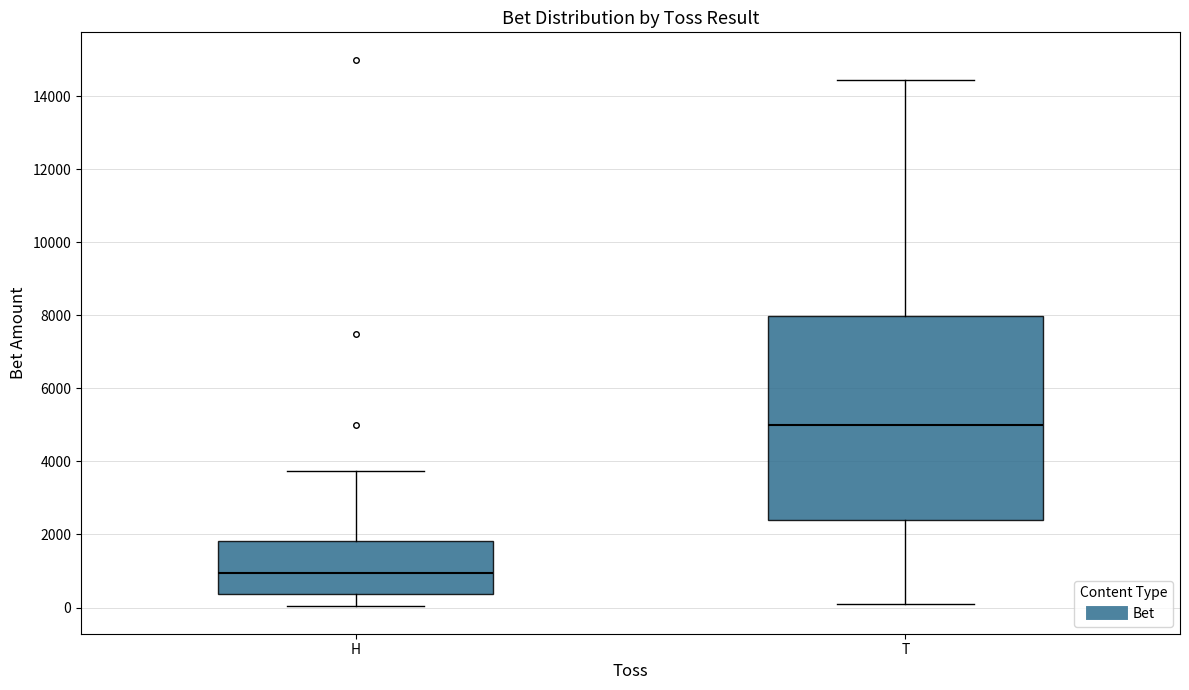

Where does the lower whisker of the box for T end on the y-axis? The values are not printed on the chart, so give them approximately, as read against the axis.

0